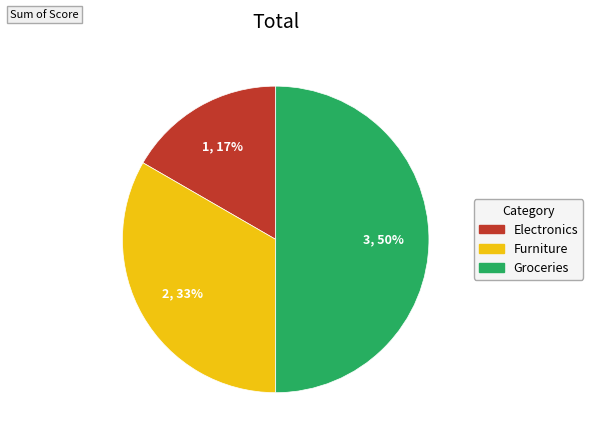

How many slices are in this pie chart?

3